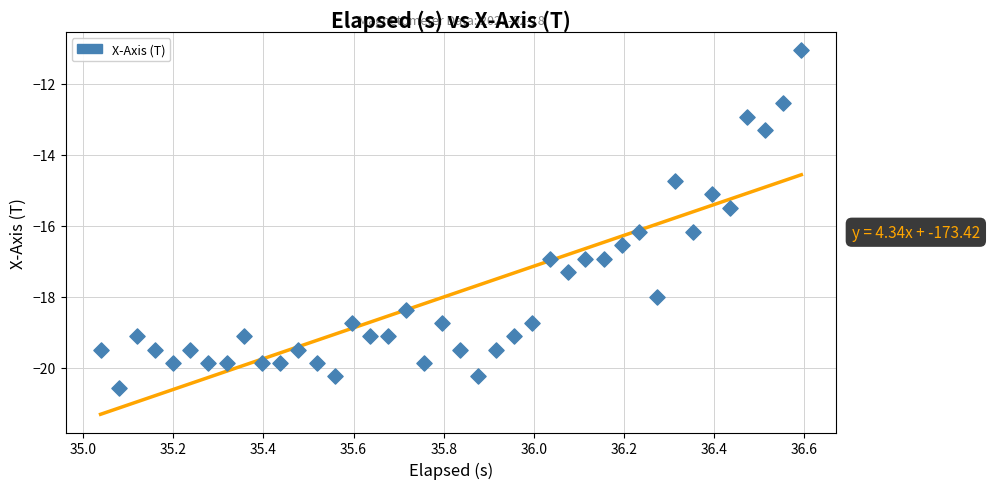

What Y value in the scatter plot is closest to -15?

-15.1